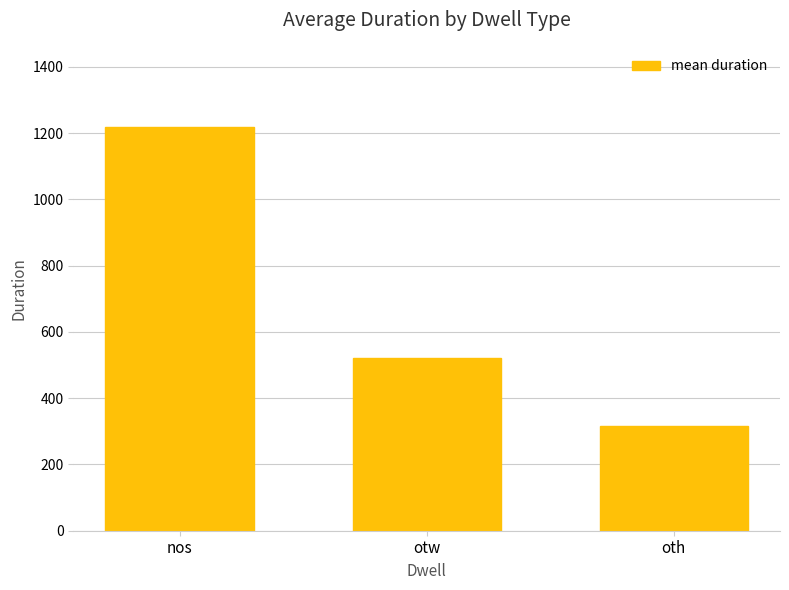

The value at oth is 315.5. True or false?

True